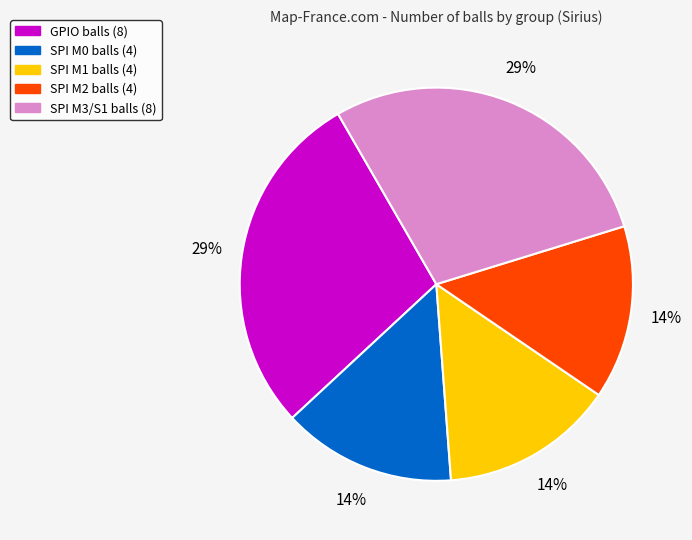

Does any single category account for the majority?

No